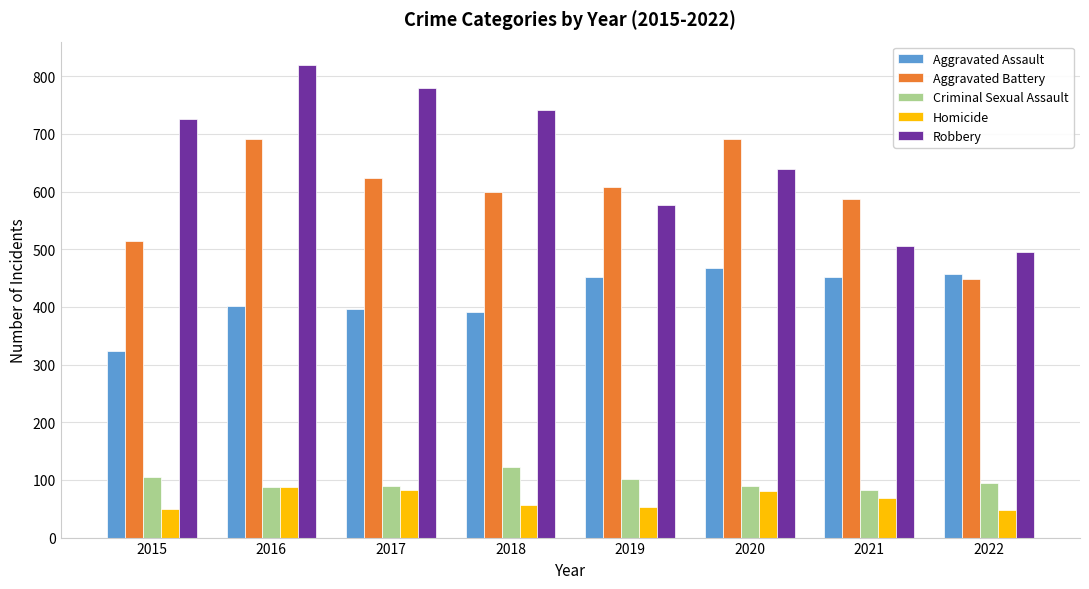

List the series in order of their peak value, highest first.

Robbery, Aggravated Battery, Aggravated Assault, Criminal Sexual Assault, Homicide